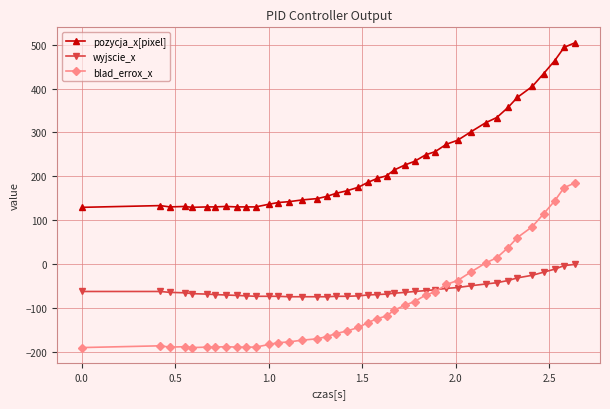

Which series has the largest total across all categories?

pozycja_x[pixel]